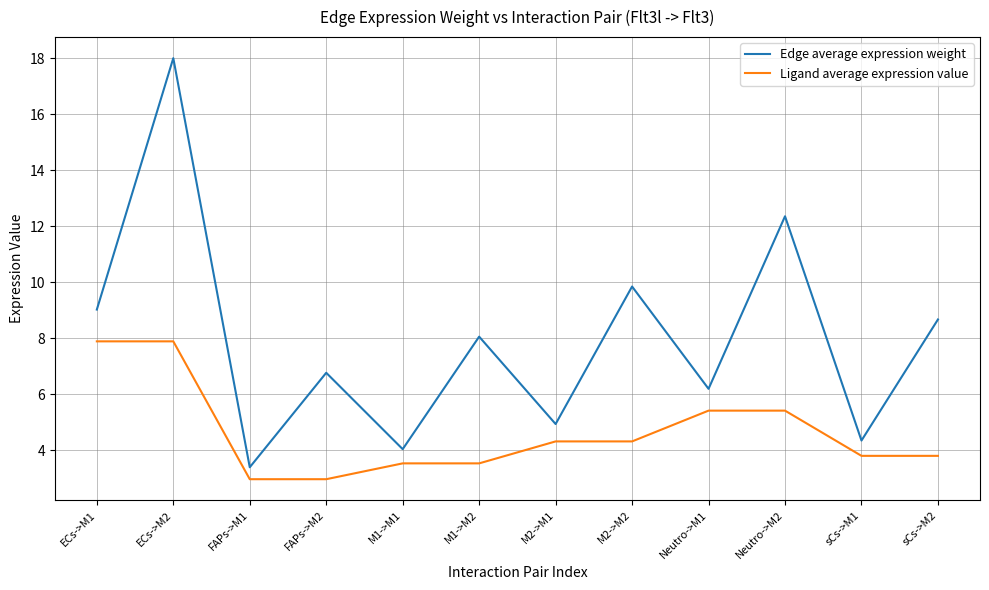

What position from the left is M2->M2?

8